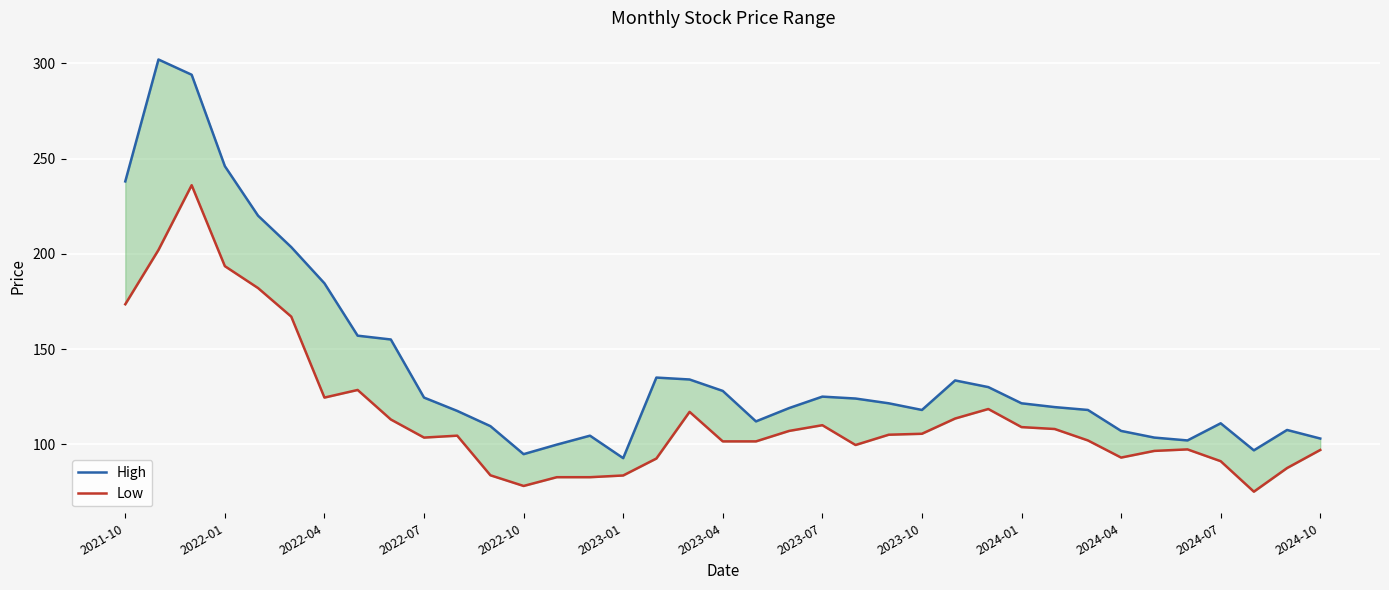

What position from the left is 22?

23